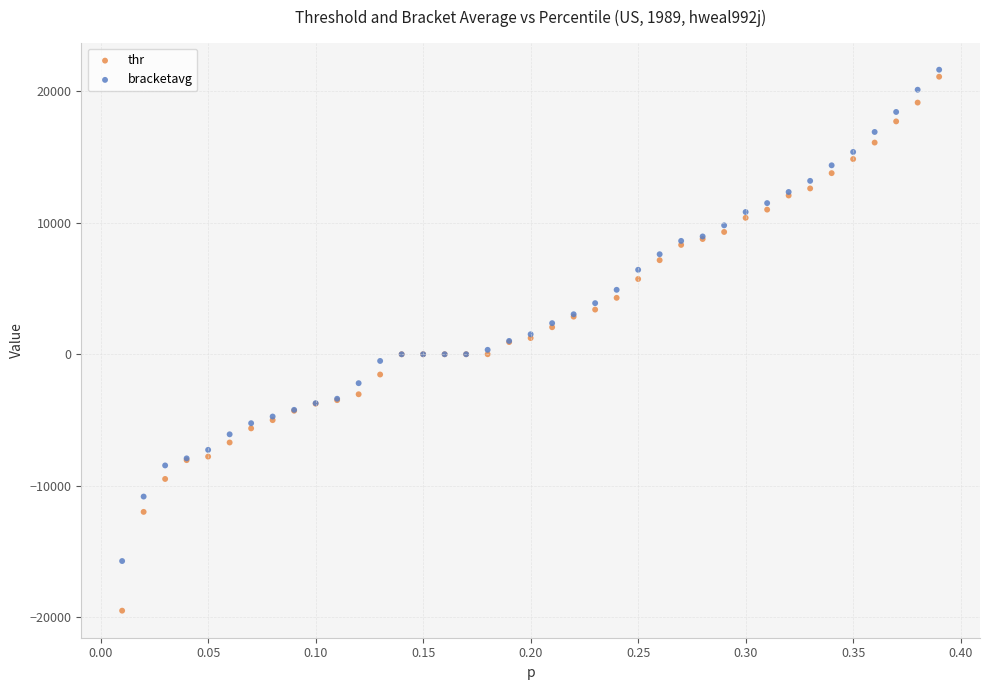

What are all the series names shown in the legend?

thr, bracketavg